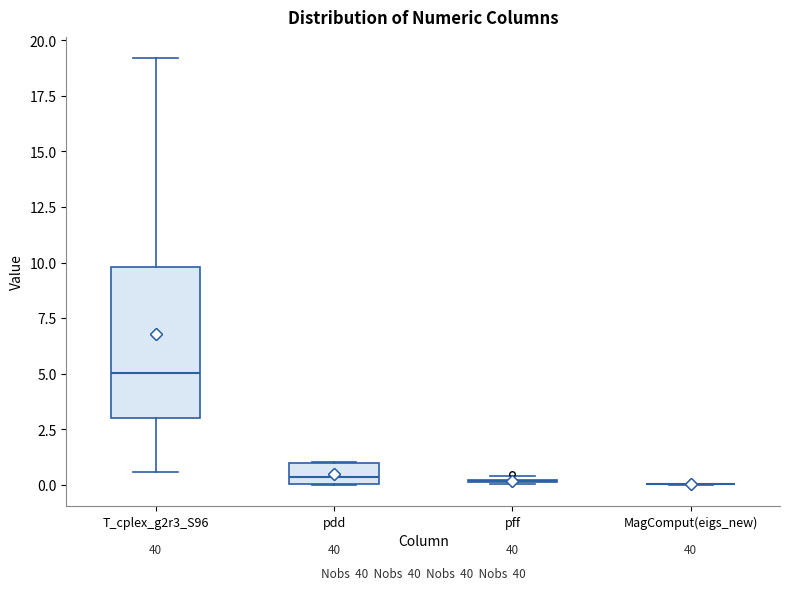

Reading left to right, transcribe this box plot: for each box, give where its median line is, the range the box spans, and where its two whiskers end, as read against the y-axis. The values are not printed on the chart, so give them approximately, as read against the axis.

T_cplex_g2r3_S96: median 5.0, box 3.0 to 10.0, whiskers 0.5 to 19.0
pdd: median 0.5, box 0.0 to 1.0, whiskers 0.0 to 1.0
pff: box collapsed to a line at 0.0, whiskers 0.0 to 0.5
MagComput(eigs_new): box collapsed to a line at 0.0, whiskers 0.0 to 0.0